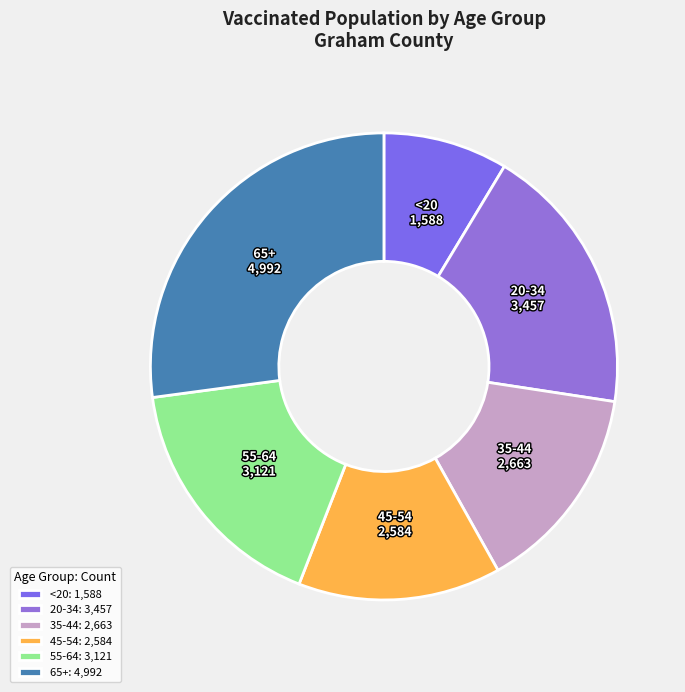

To the nearest percent, what portion does 45-54 represent?

14%